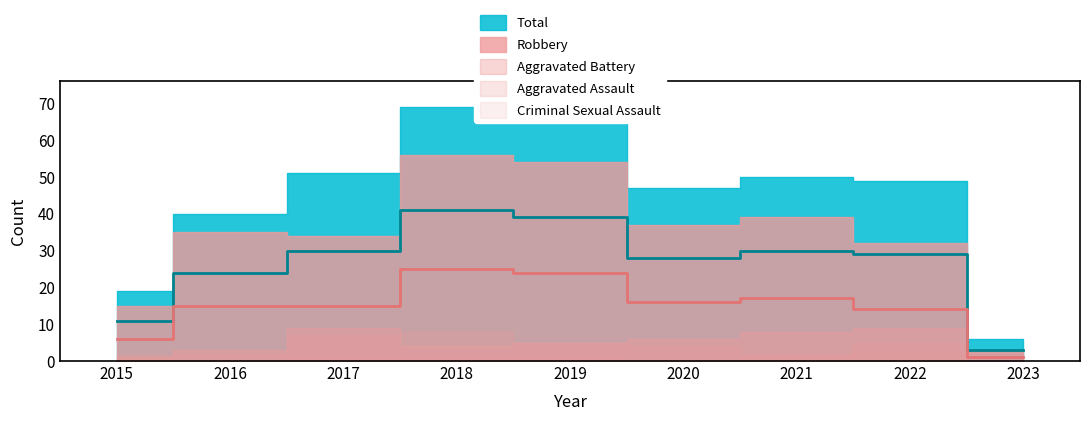

Rank the series at 2022 from lowest to highest value.

Criminal Sexual Assault, Aggravated Assault, Aggravated Battery, Robbery, Total